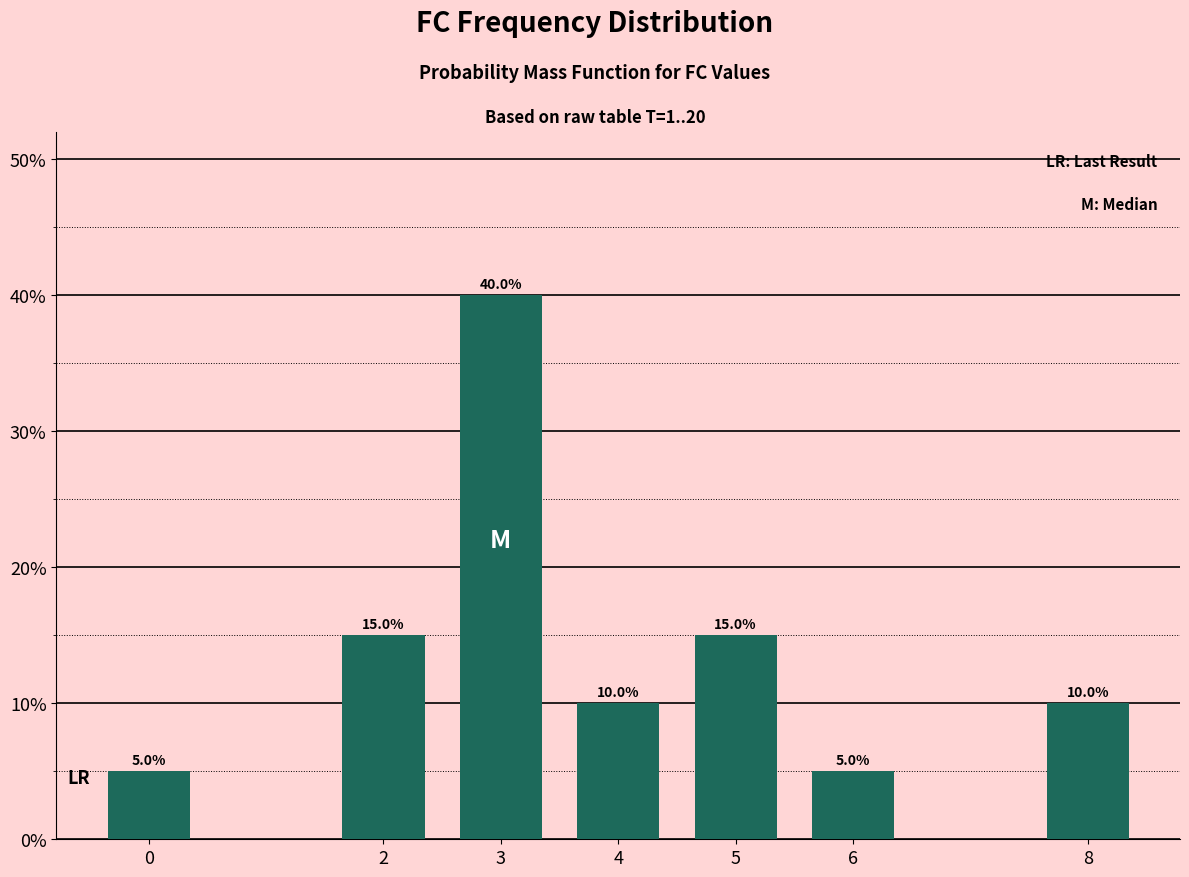

Reading left to right, what are all the values shown in this chart?

0=5	2=15	3=40	4=10	5=15	6=5	8=10